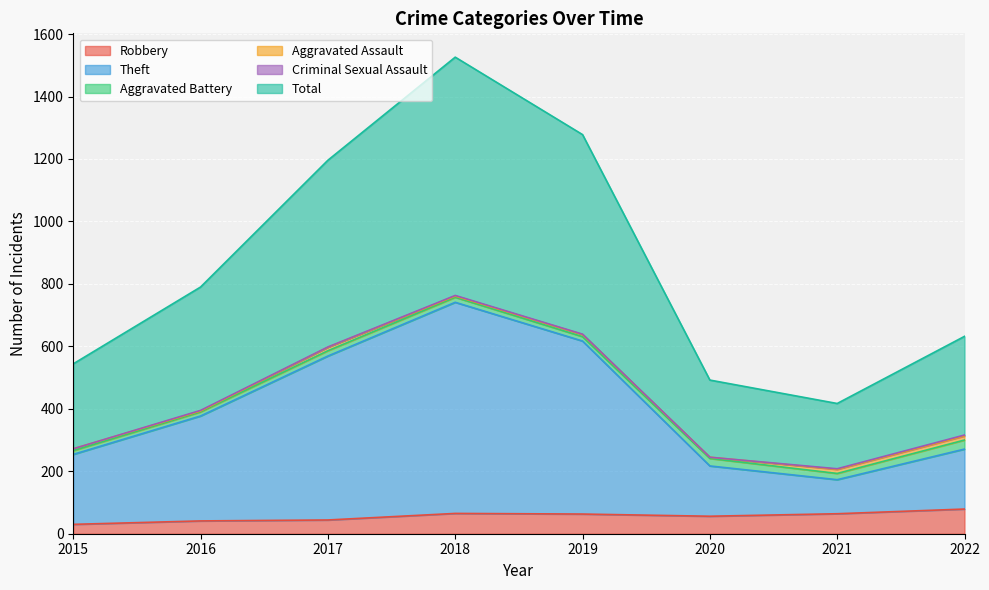

What is the difference between the maximum and minimum values in the Total series?

1109